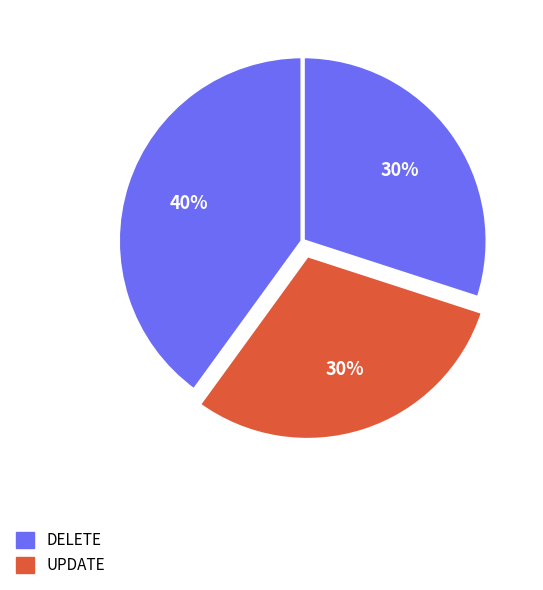

Count the number of slices in the pie.

3